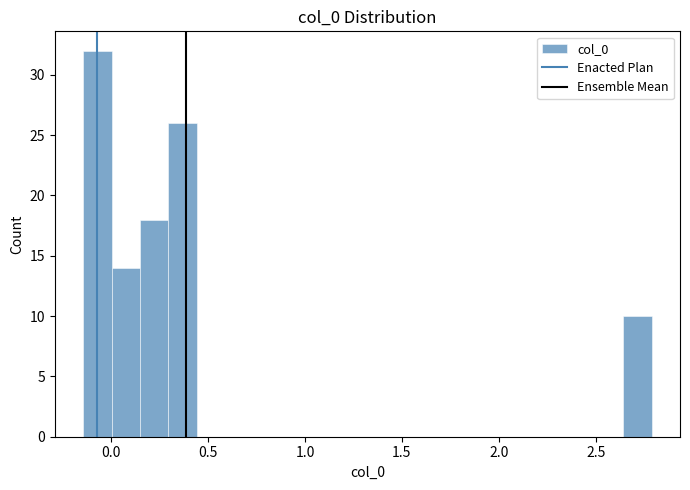

Around what value on the x-axis is the tallest bar? Give the approximate position of its centre, as read against the axis.

-0.05